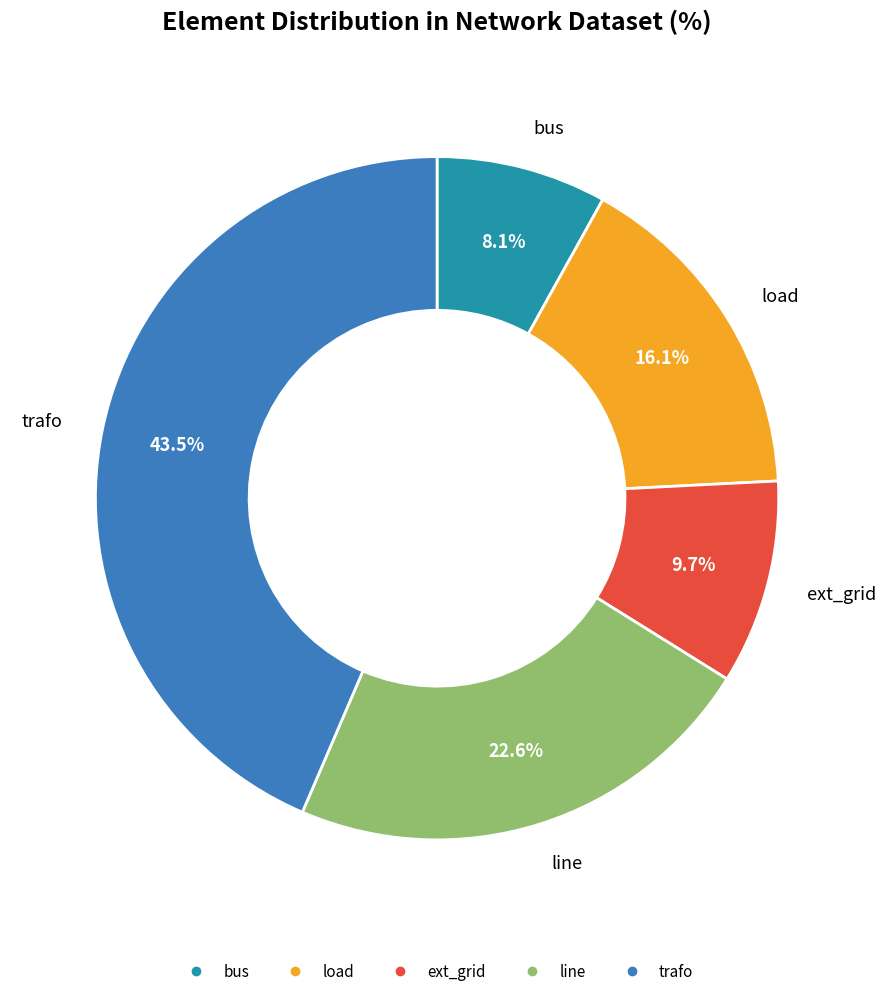

Does trafo account for over 50% of the chart?

No